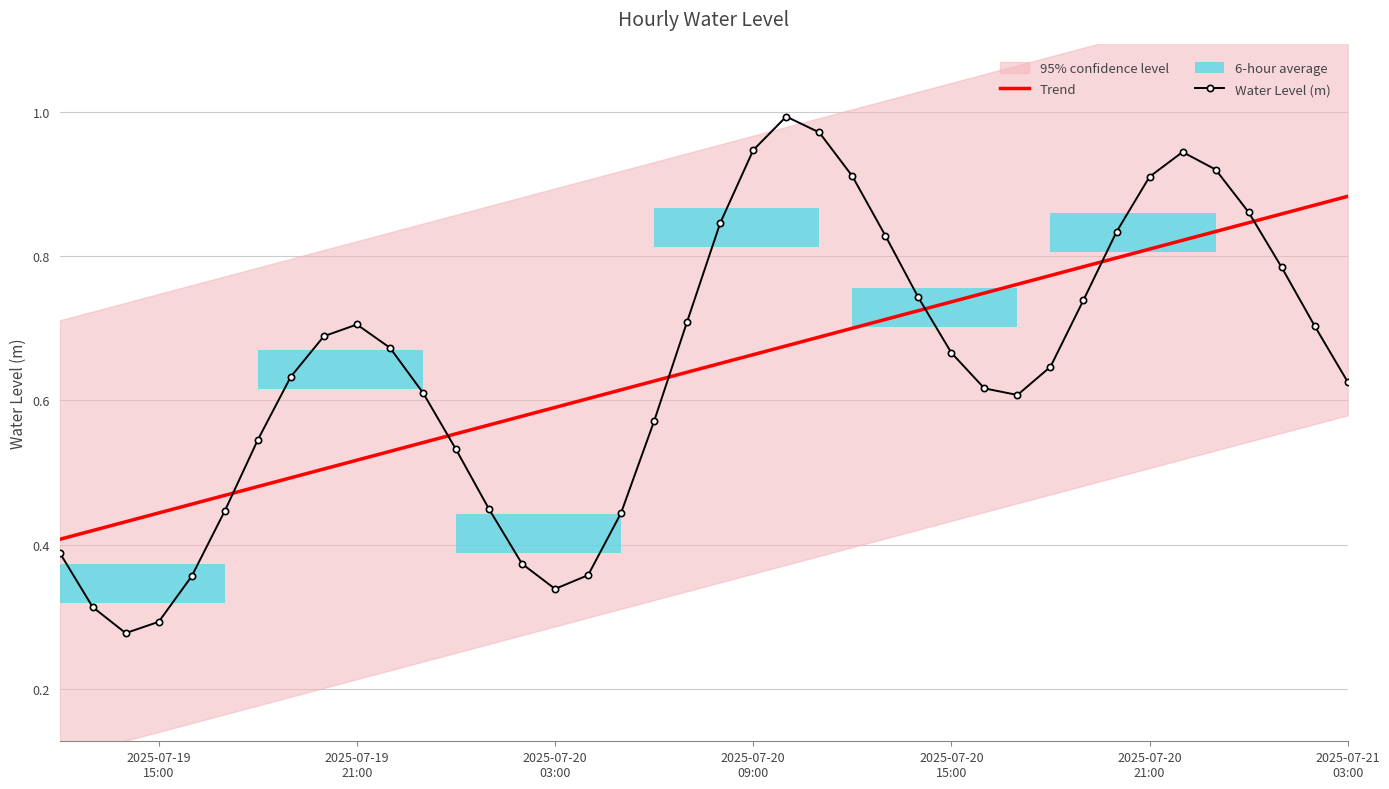

Which series ends up on top after the final intersection of Trend and Water Level (m)?

Trend